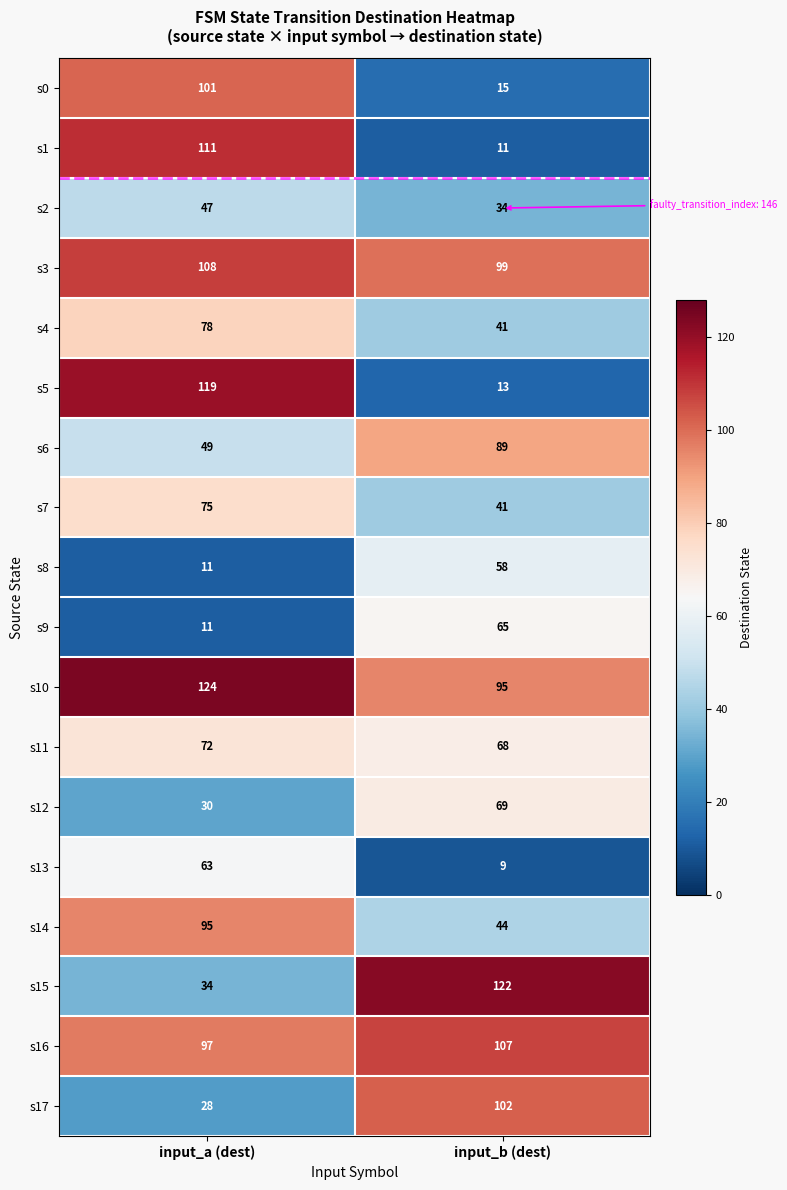

Read the s11 value at input_b (dest).

68